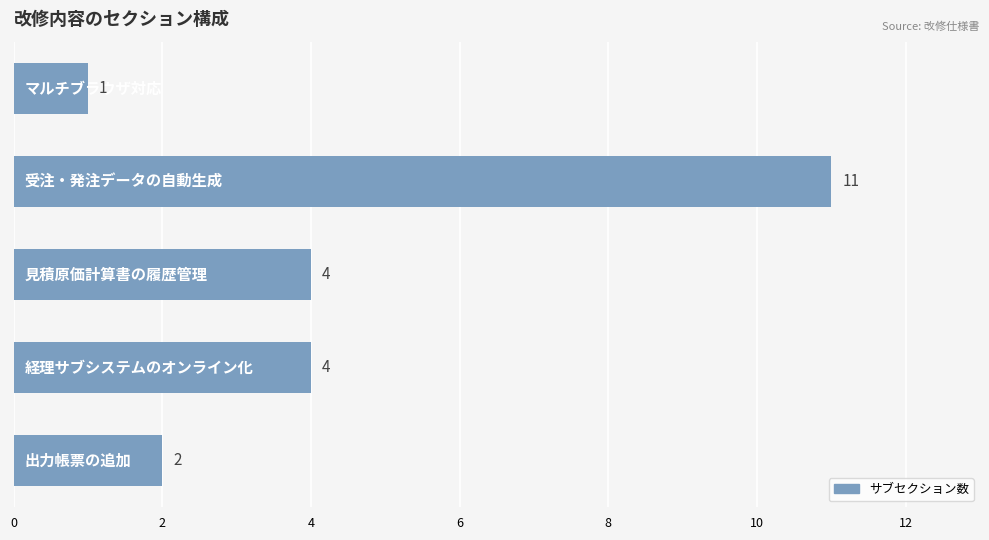

What is the greatest value displayed?

11